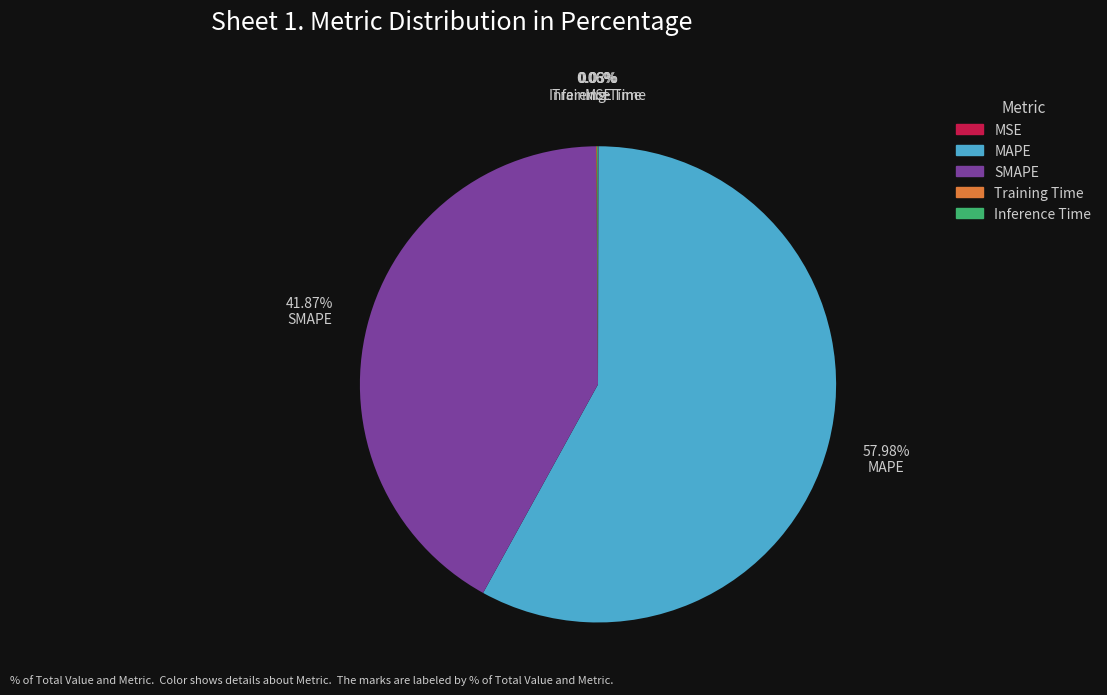

The SMAPE slice represents 42% of the pie. True or false?

True